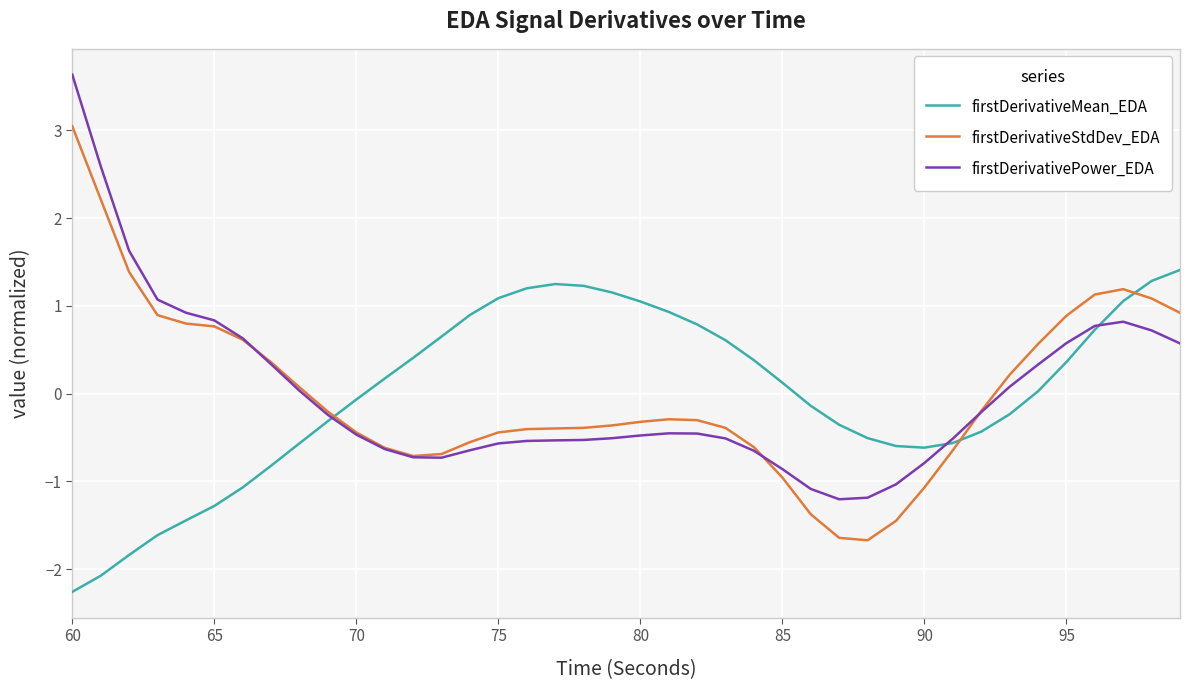

Rank the series by their maximum value, from lowest to highest.

firstDerivativeMean_EDA, firstDerivativeStdDev_EDA, firstDerivativePower_EDA